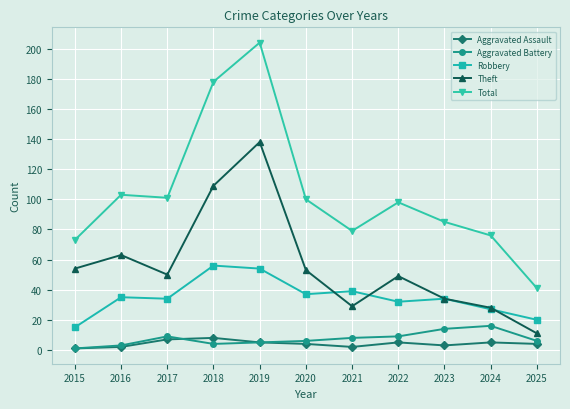

What is the sum of all Total values?

1138